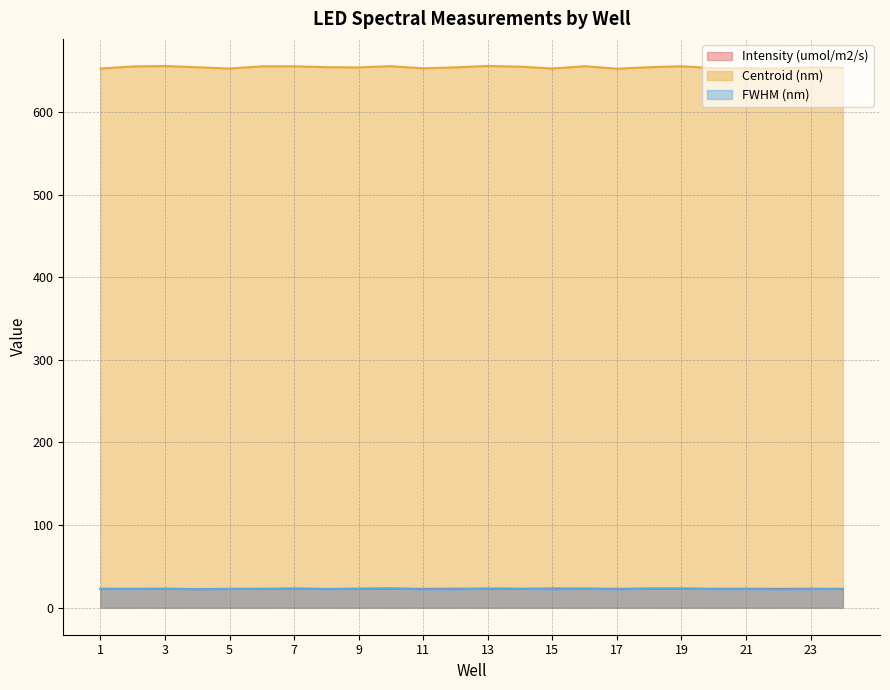

How many data points in Centroid (nm) are above 654?

15